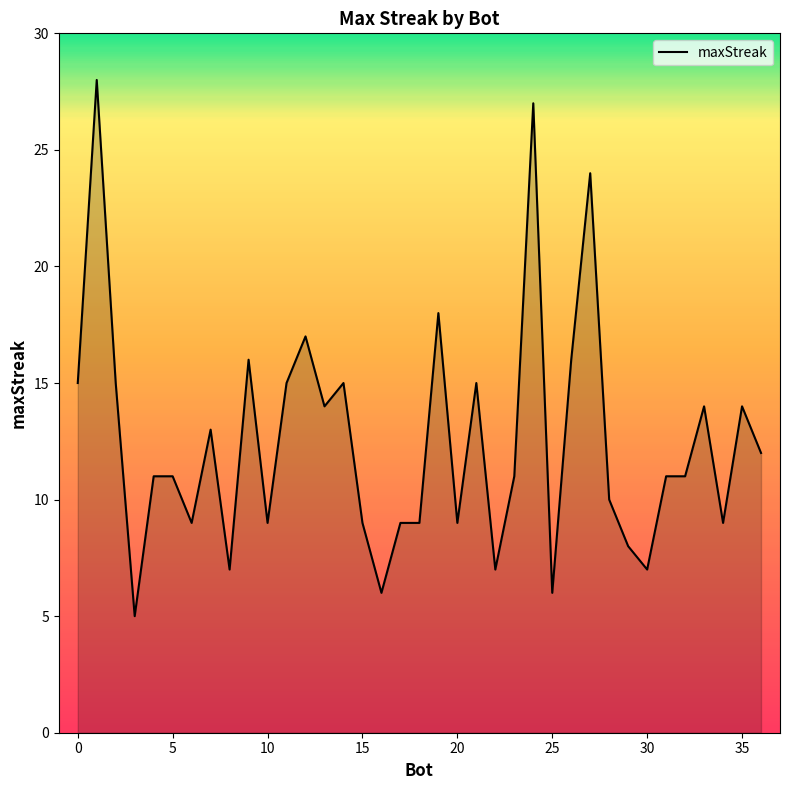

Does the chart display data point markers on the line(s)?

No